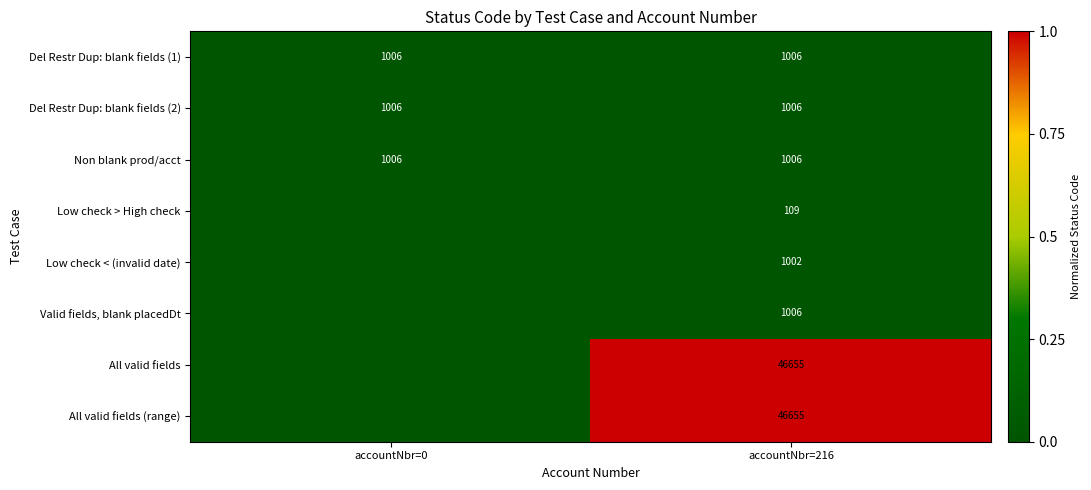

At which category is the sum across all series the highest?

accountNbr=216